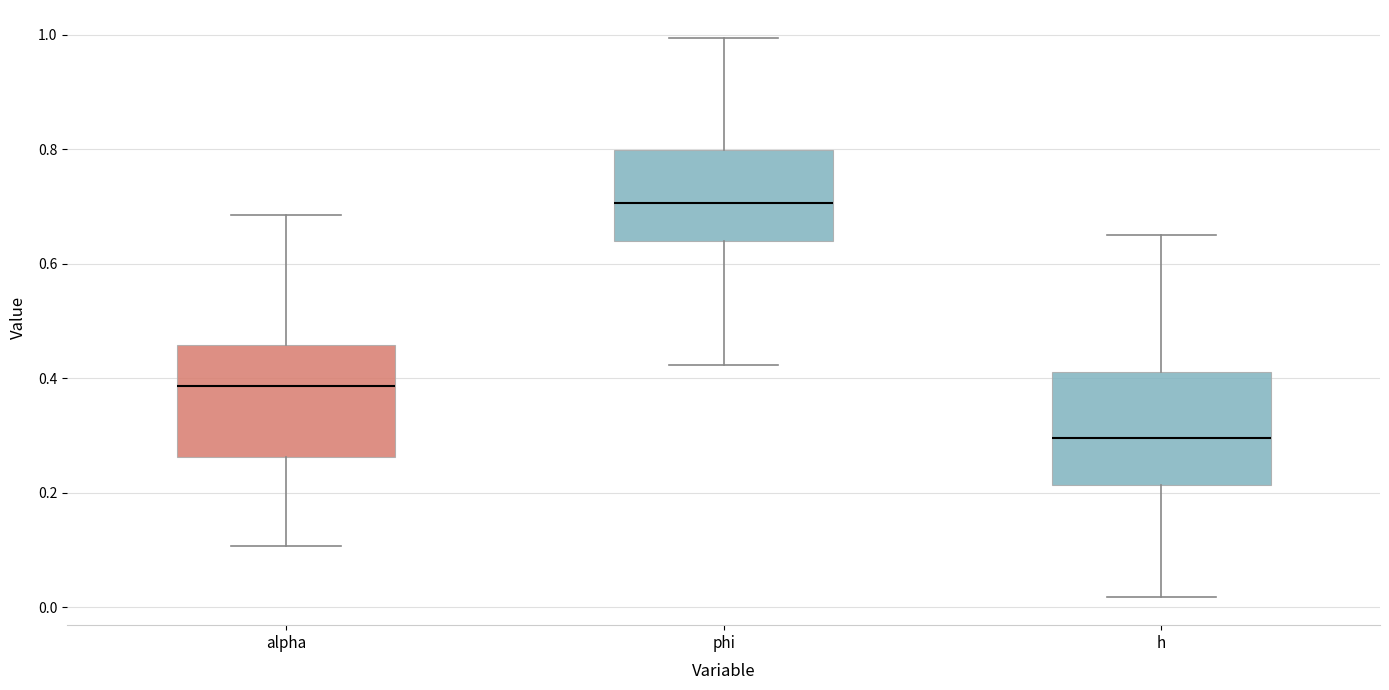

Reading left to right, read every box against the y-axis: the position of its median line, the range the box covers, and the ends of its whiskers. The values are not printed on the chart, so give them approximately, as read against the axis.

alpha: median 0.38, box 0.26 to 0.46, whiskers 0.10 to 0.68
phi: median 0.70, box 0.64 to 0.80, whiskers 0.42 to 1.00
h: median 0.30, box 0.22 to 0.42, whiskers 0.02 to 0.64